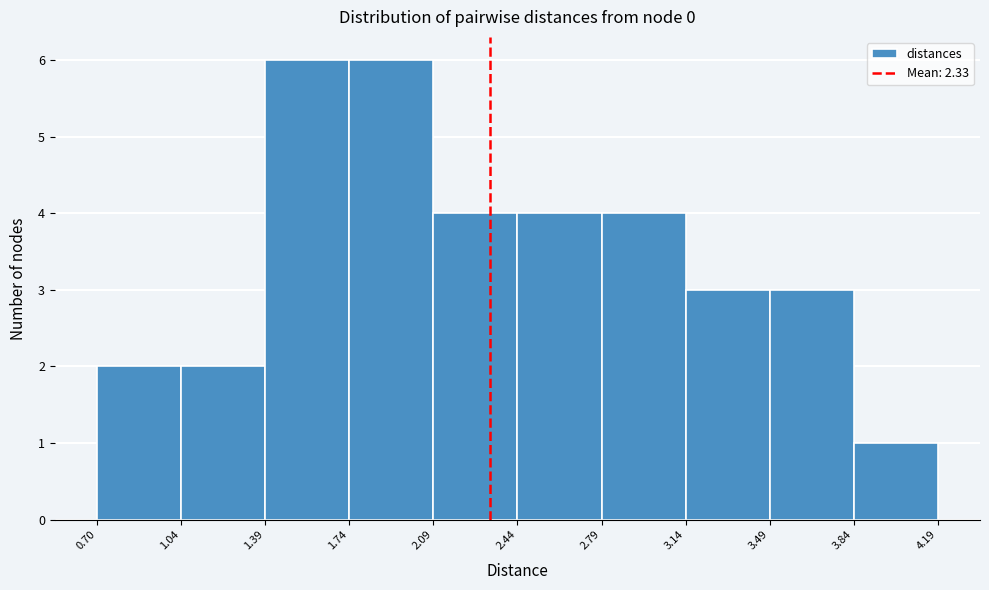

Reading left to right, list every bar in this chart as the range it spans on the x-axis followed by its height. The values are not printed on the chart, so give them approximately, as read against the axis.

0.70 to 1.04: 2
1.04 to 1.39: 2
1.39 to 1.74: 6
1.74 to 2.09: 6
2.09 to 2.44: 4
2.44 to 2.79: 4
2.79 to 3.14: 4
3.14 to 3.49: 3
3.49 to 3.84: 3
3.84 to 4.19: 1